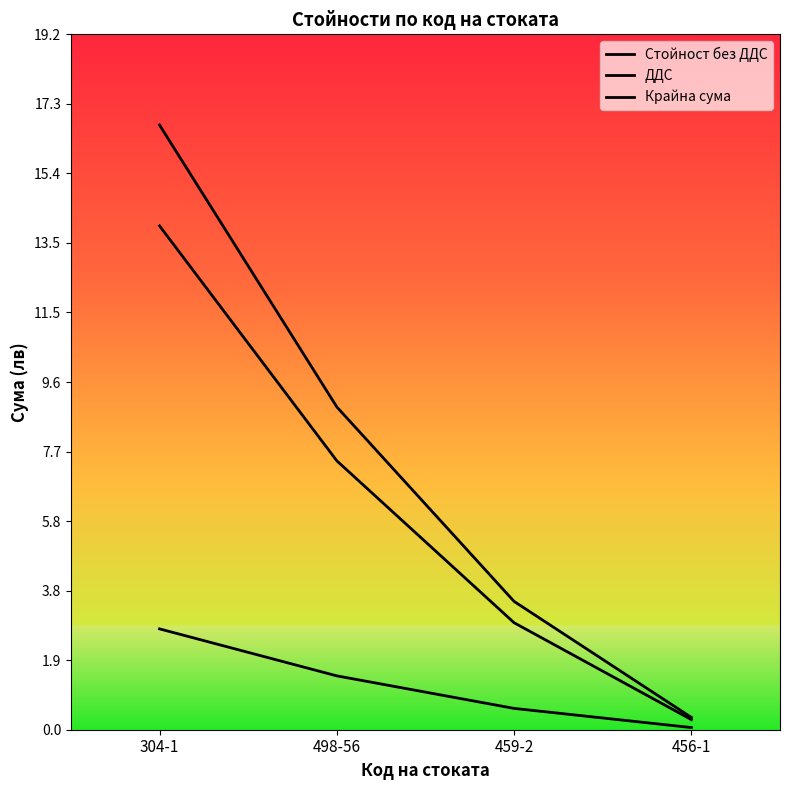

How many lines are shown in the chart?

3